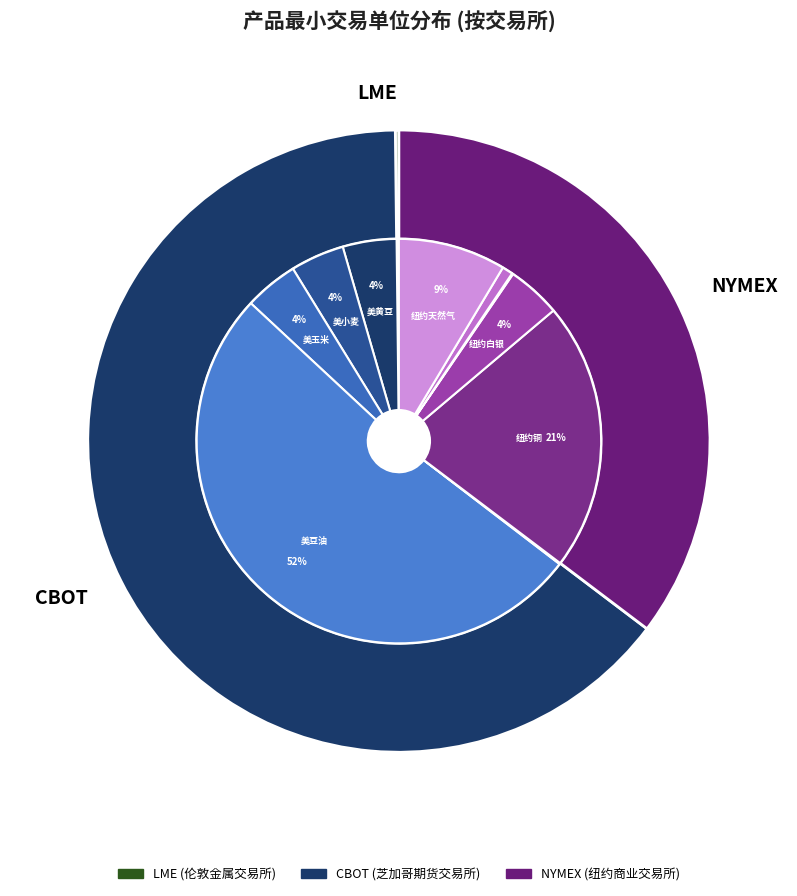

The NYMEX-CL(1000) slice represents 1% of the pie. True or false?

True